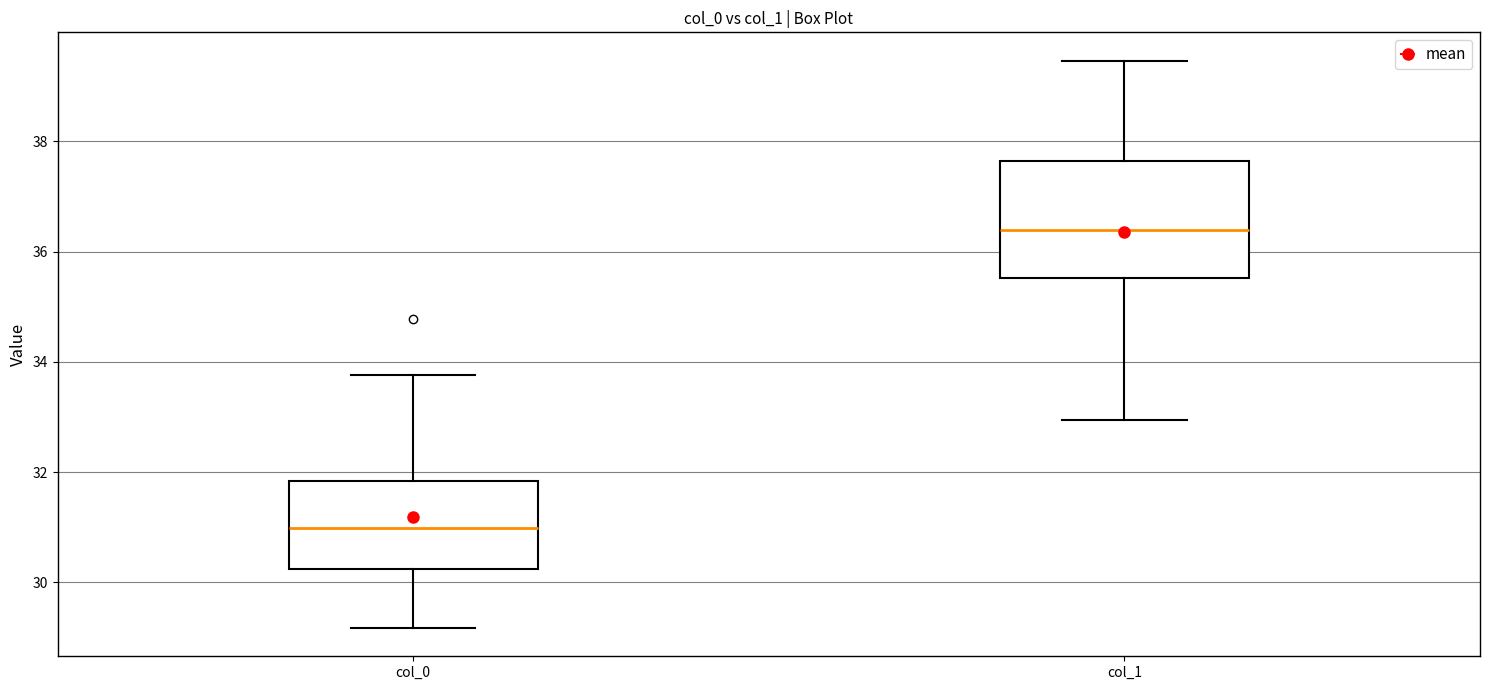

Reading left to right, read every box against the y-axis: the position of its median line, the range the box covers, and the ends of its whiskers. The values are not printed on the chart, so give them approximately, as read against the axis.

col_0: median 31.0, box 30.2 to 31.8, whiskers 29.2 to 33.8
col_1: median 36.4, box 35.6 to 37.6, whiskers 33.0 to 39.4